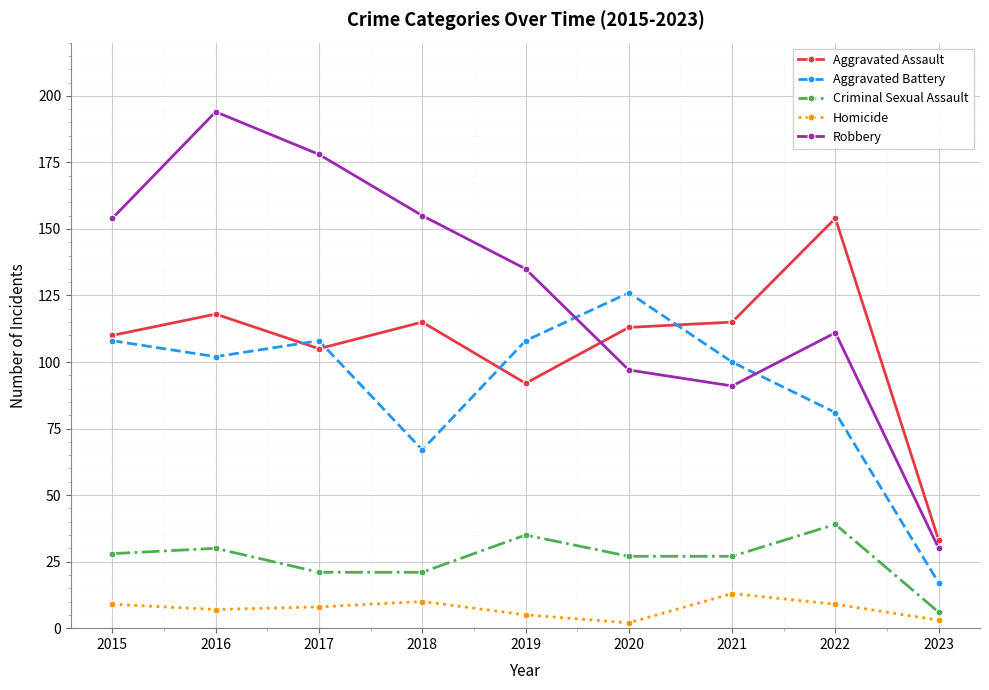

What is the value of the Robbery point at the 2nd from the left?

194